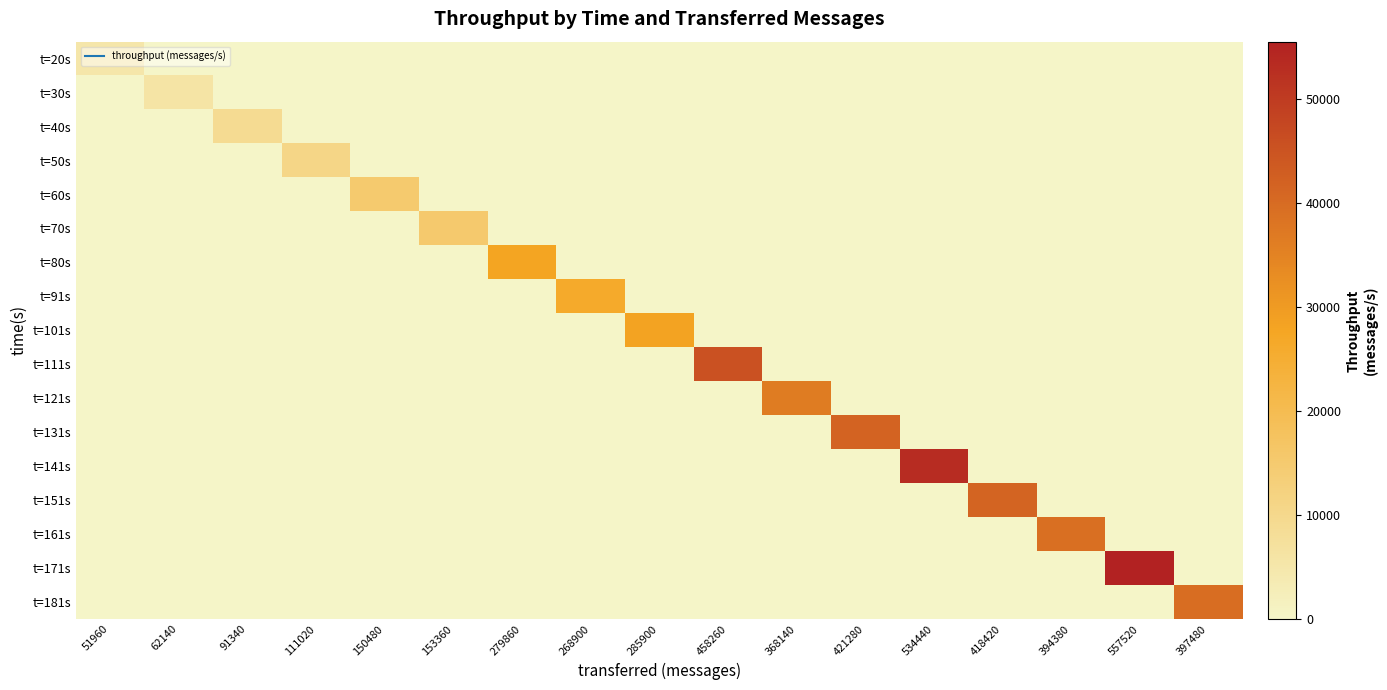

List the series in order of their peak value, highest first.

t=171s, t=141s, t=111s, t=131s, t=151s, t=181s, t=161s, t=121s, t=101s, t=80s, t=91s, t=70s, t=60s, t=50s, t=40s, t=30s, t=20s